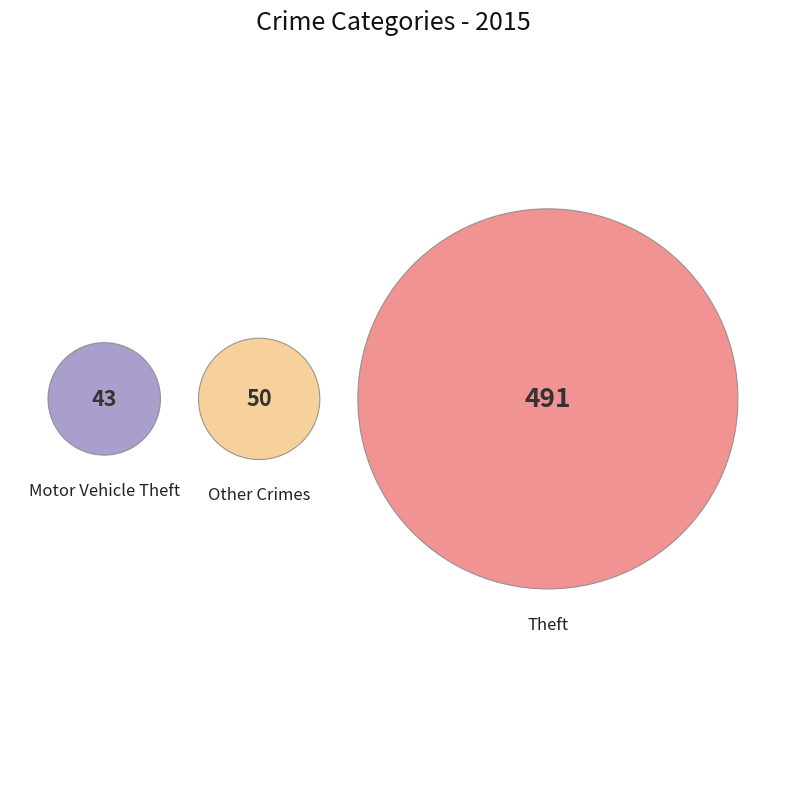

Which slice represents more than half of the pie?

Theft